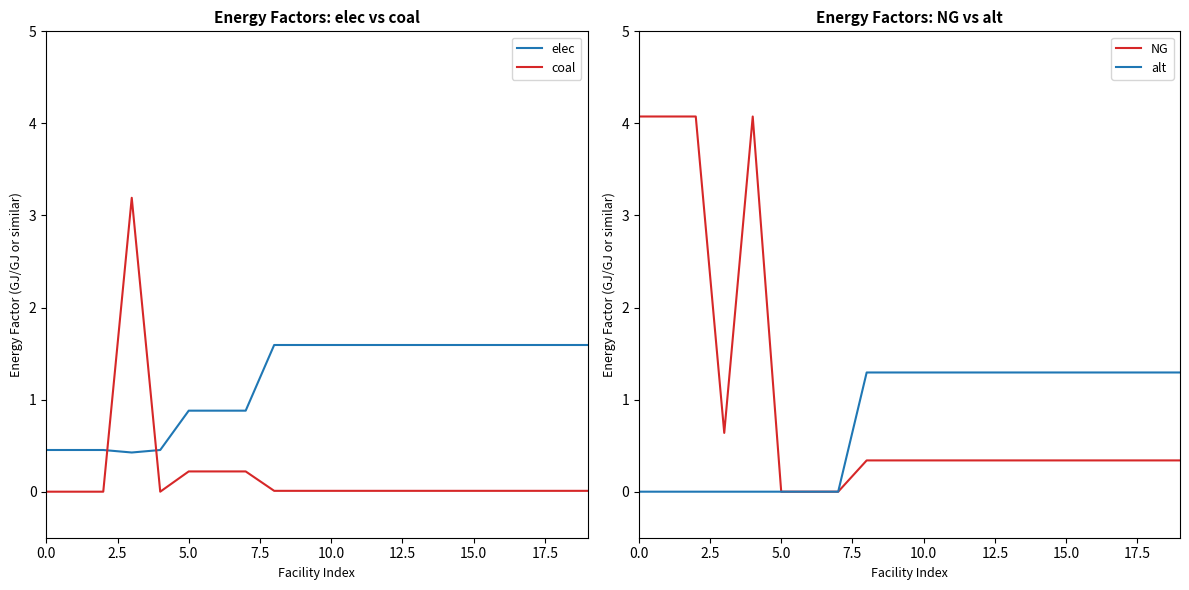

Which series ends up on top after the final intersection of coal and elec?

elec